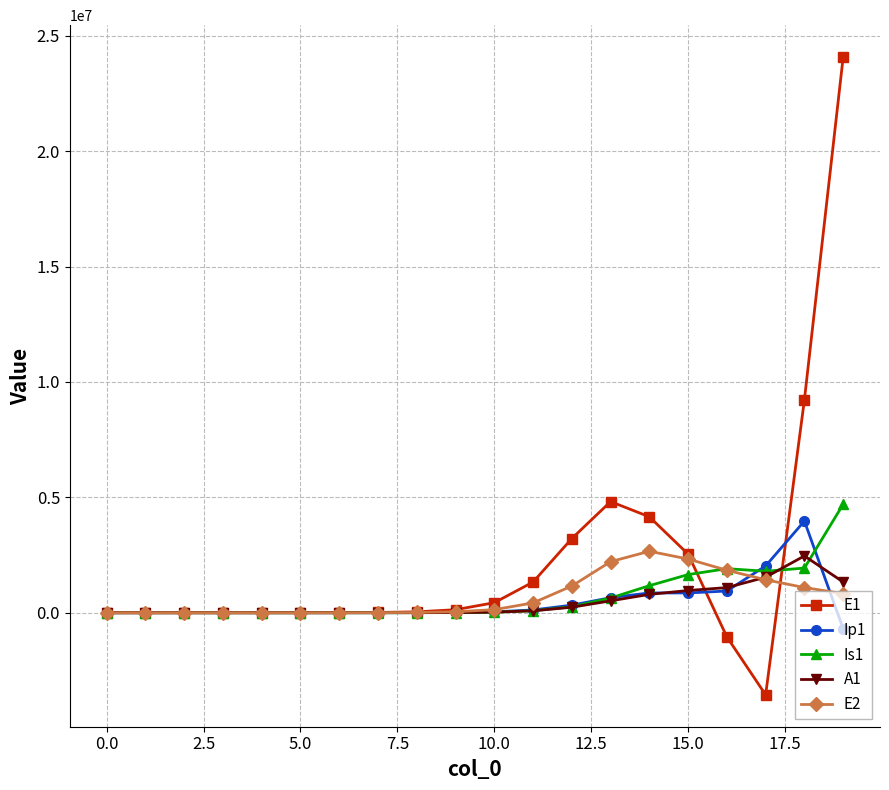

After their last crossing, which series has the higher values: E2 or Is1?

Is1